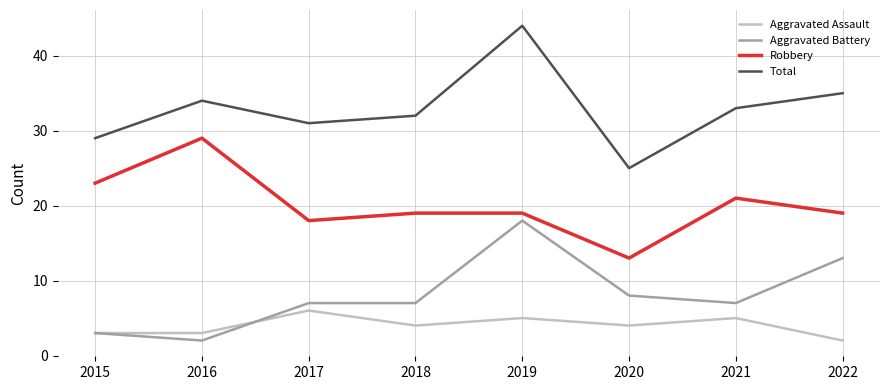

At which category does Total reach its first local peak?

2016